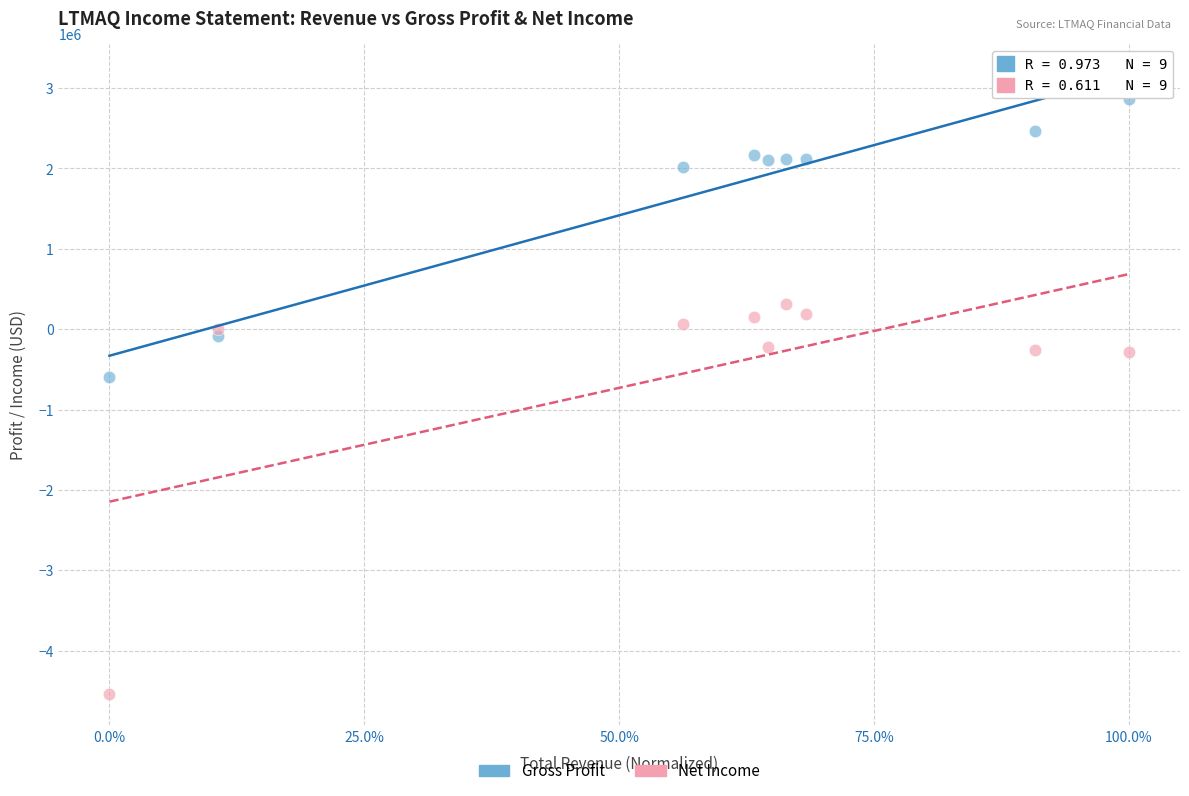

Across all series, what Y value is closest to -837750?

-589600